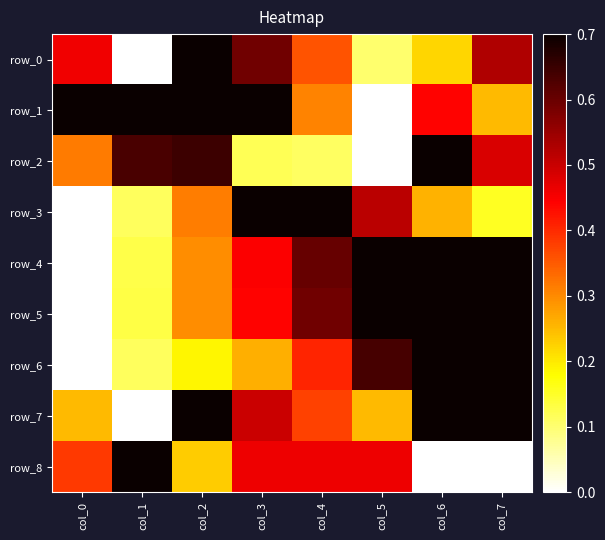

What is the total value across all series at col_1?

2.8